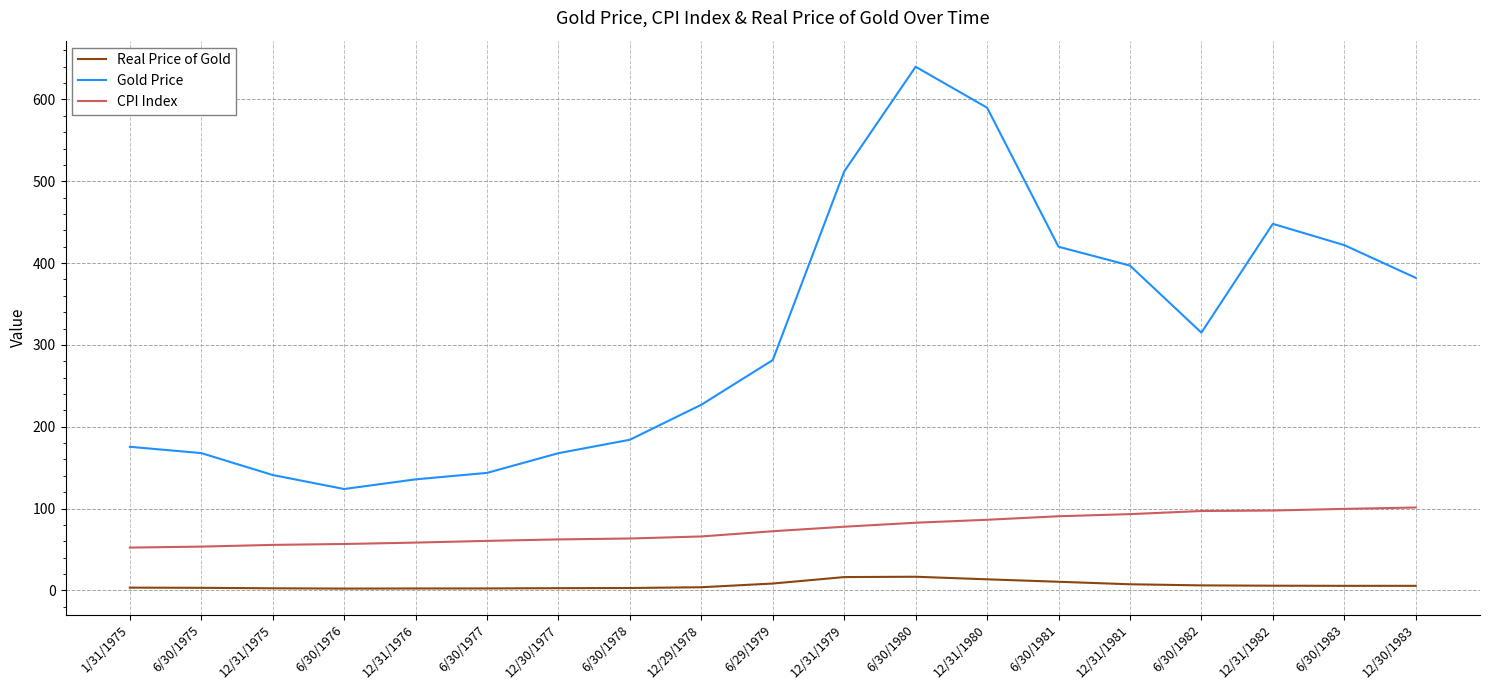

What is the minimum value for CPI Index?

52.3